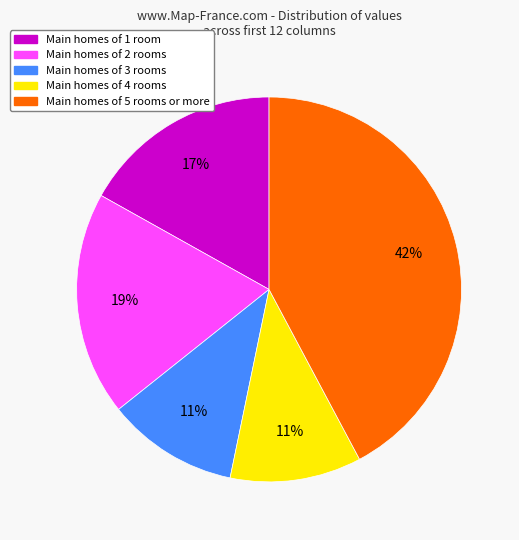

How many slices are in this pie chart?

5